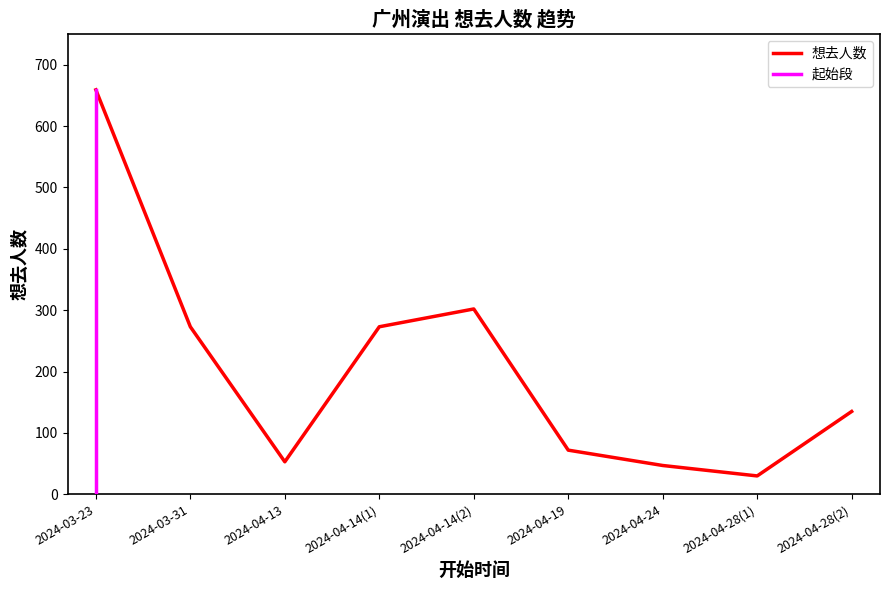

Where is the first local maximum?

2024-04-14(2)